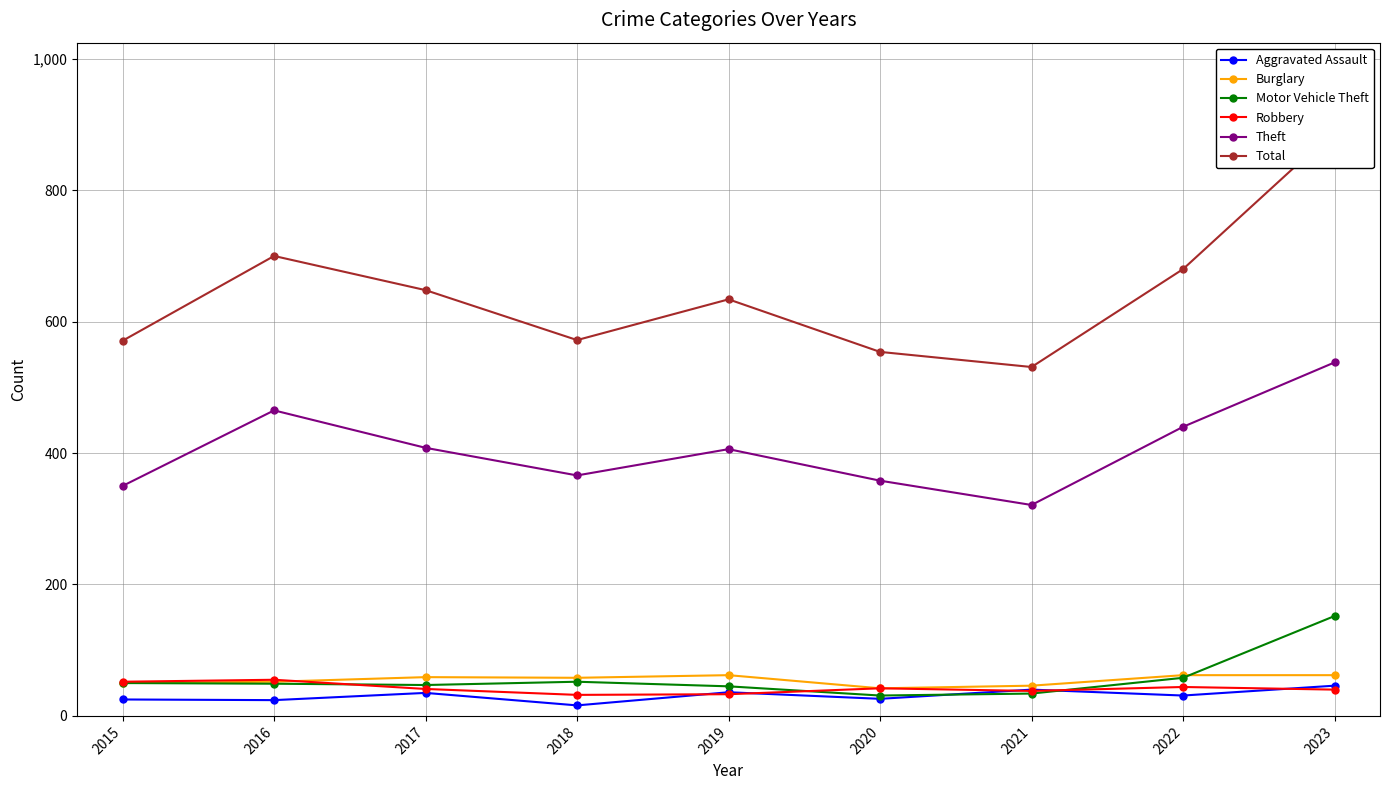

Is the value of Robbery at 2022 greater than the value of Total at 2020?

No